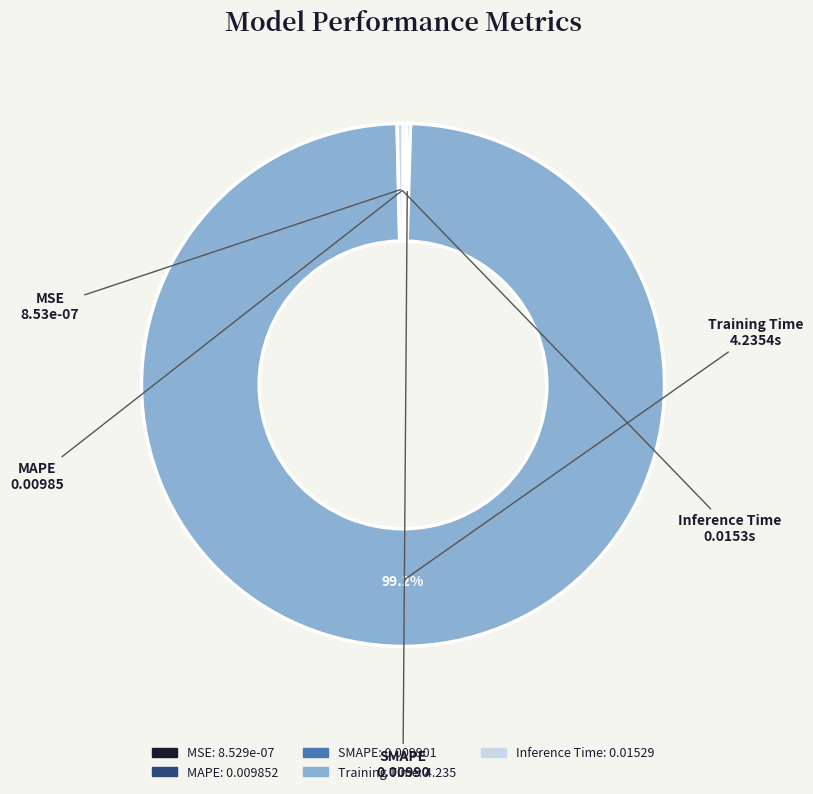

Which category has the biggest portion of the pie?

Training Time